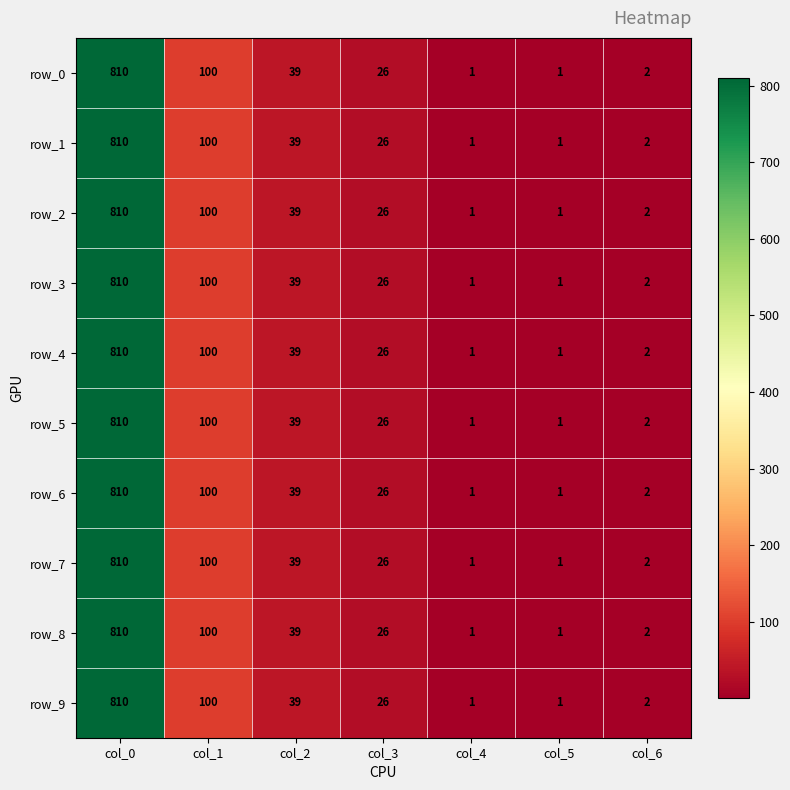

What is the greatest value displayed?

810